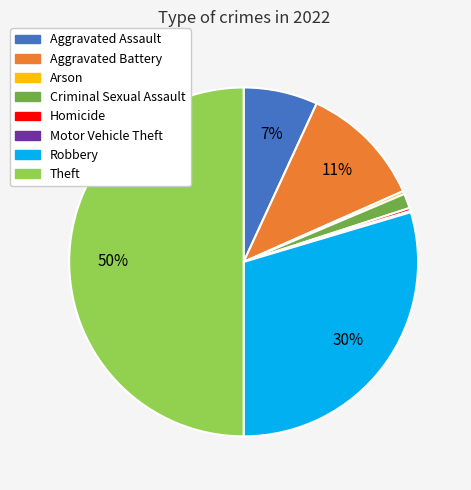

The Robbery slice represents 30% of the pie. True or false?

True